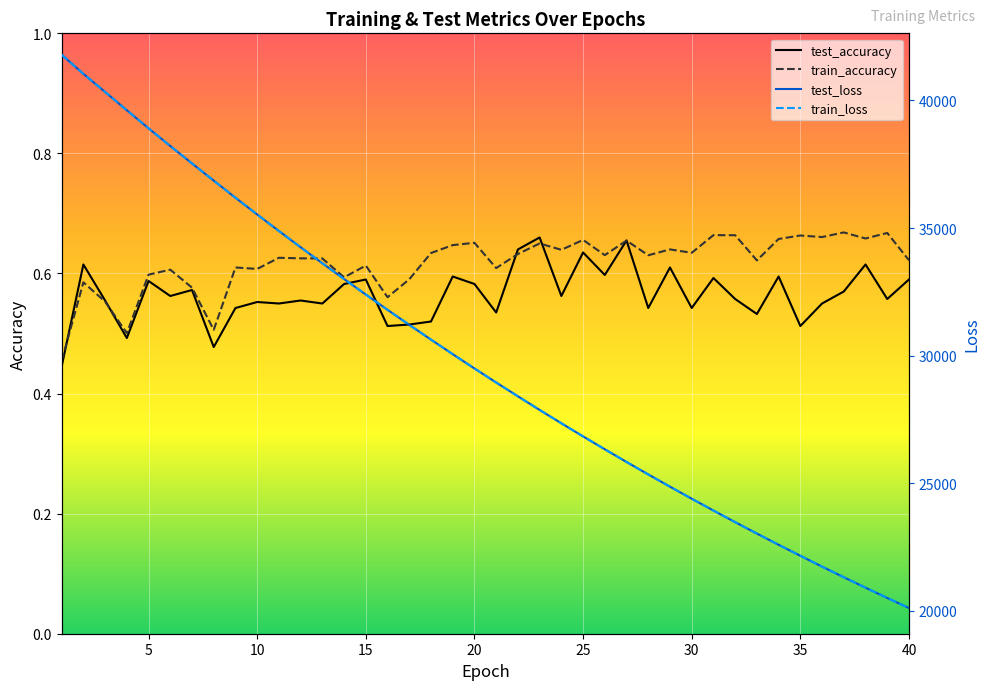

At which label does test_loss first exceed 29498?

1